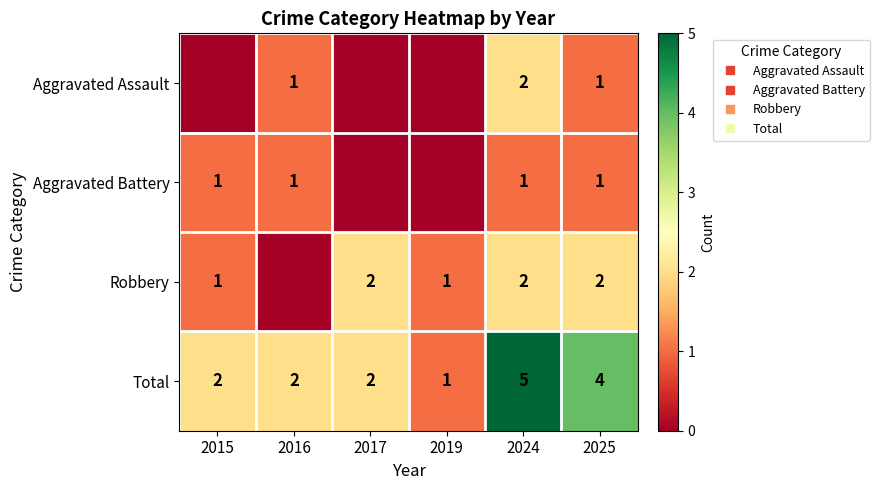

Is the value of Aggravated Assault at 2025 greater than the value of Aggravated Battery at 2019?

Yes